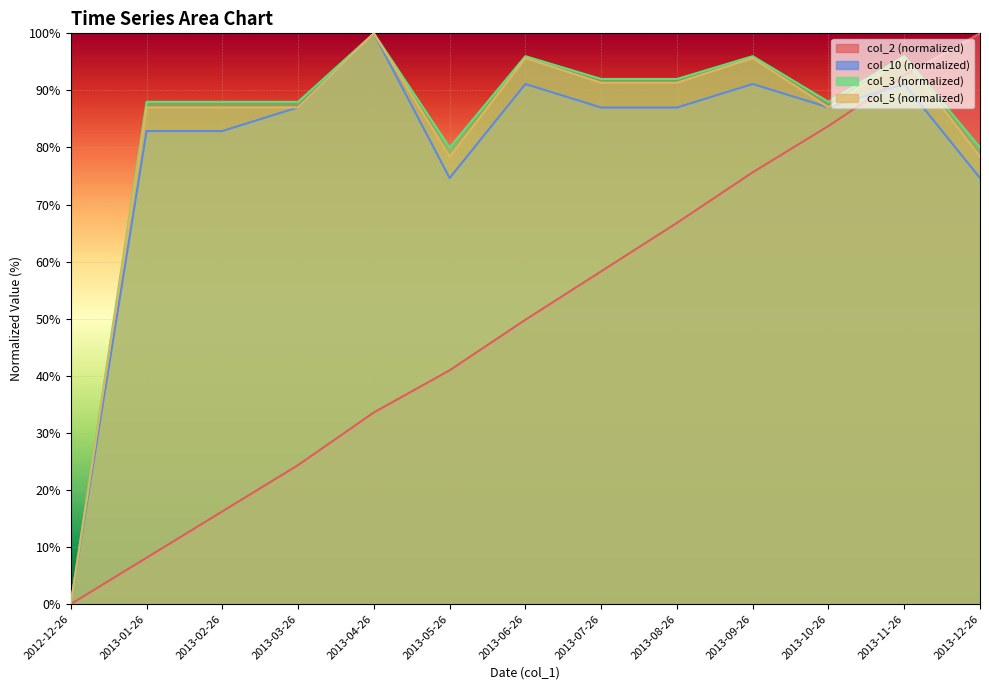

True or false: col_3 and col_10 intersect in this chart.

False